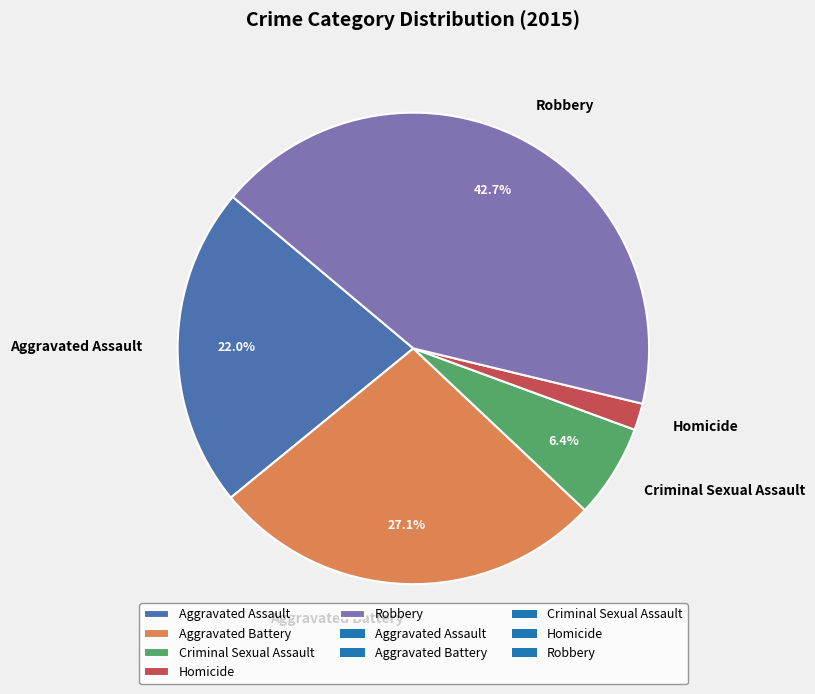

Which category has the biggest portion of the pie?

Robbery